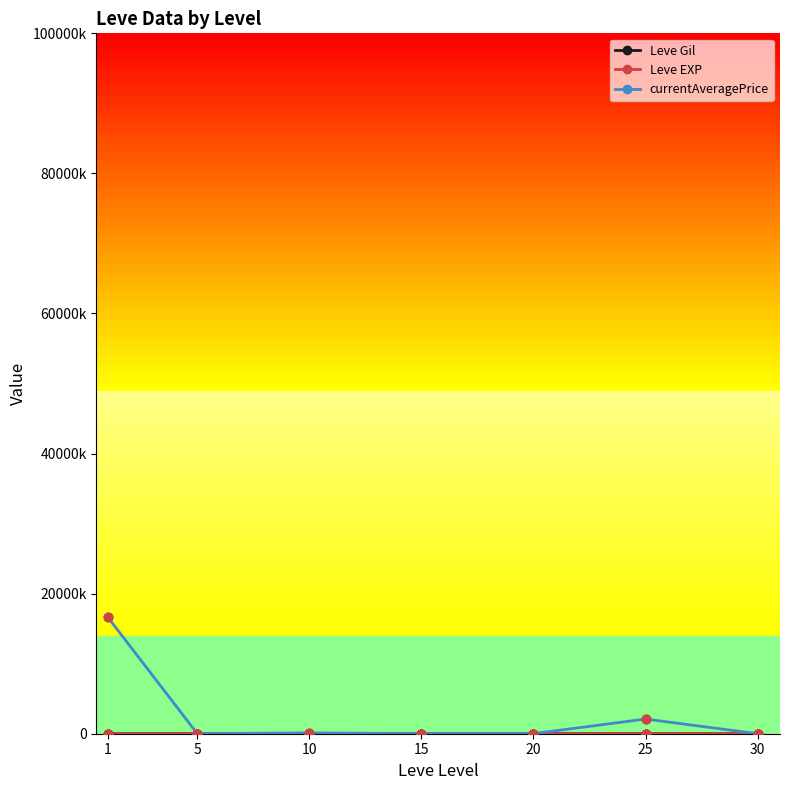

Which series has the largest total across all categories?

currentAveragePrice